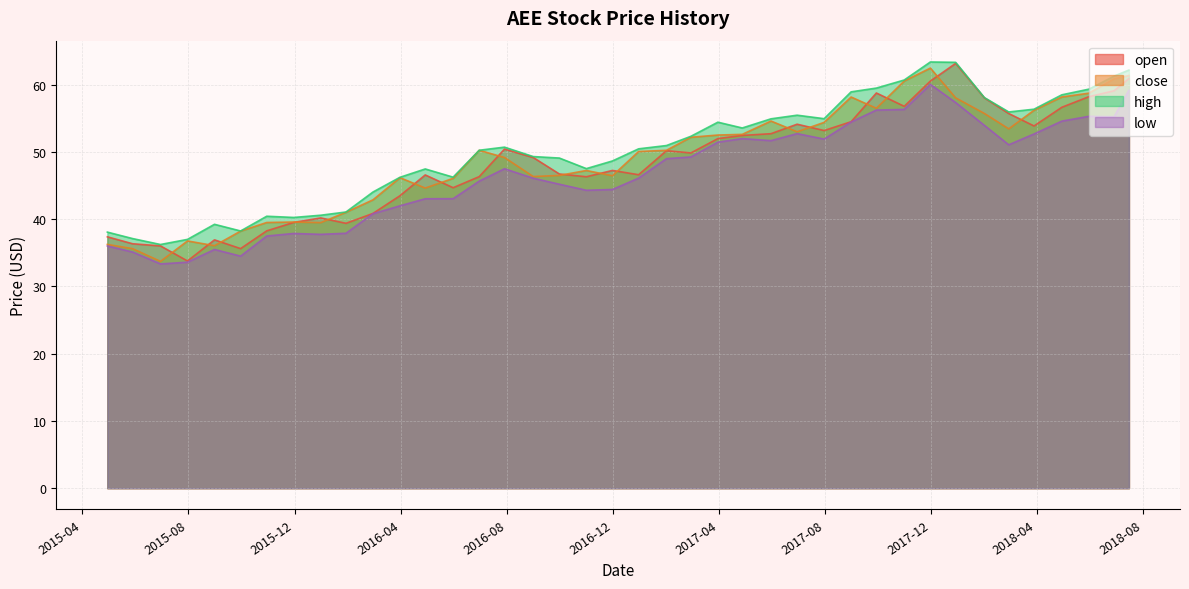

How many lines are shown in the chart?

4